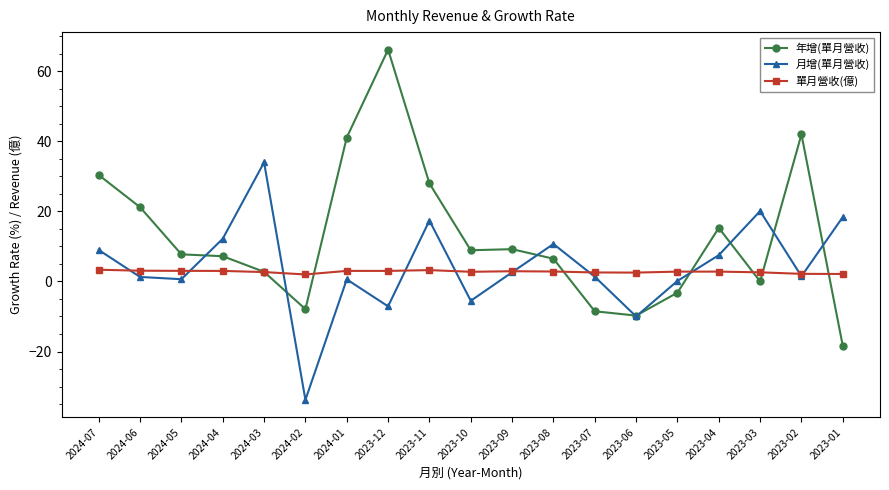

Which series changed the most between 2023-11 and 2023-09?

年增(單月營收)